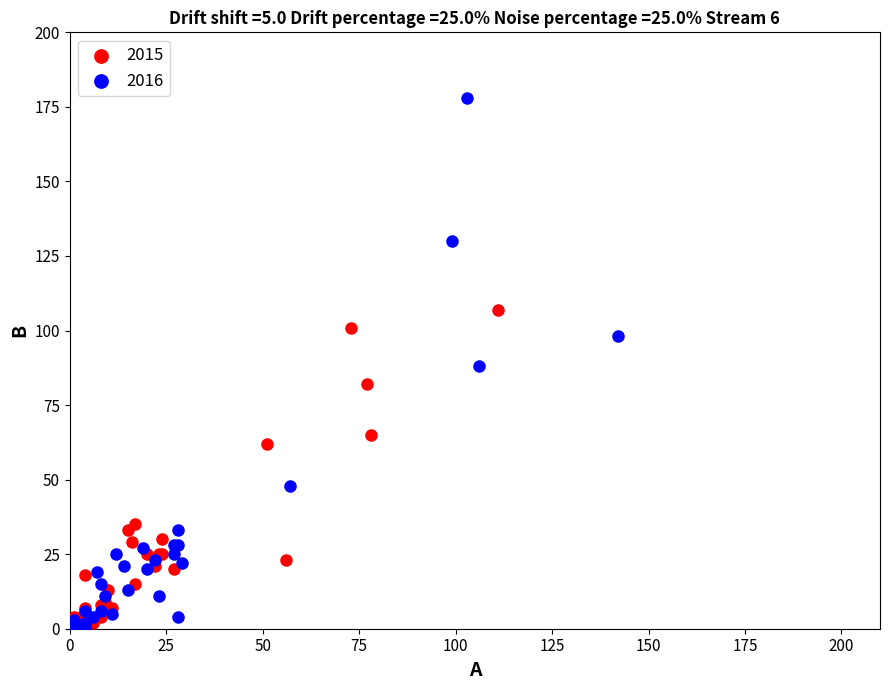

Which series reaches the maximum Y coordinate?

2016